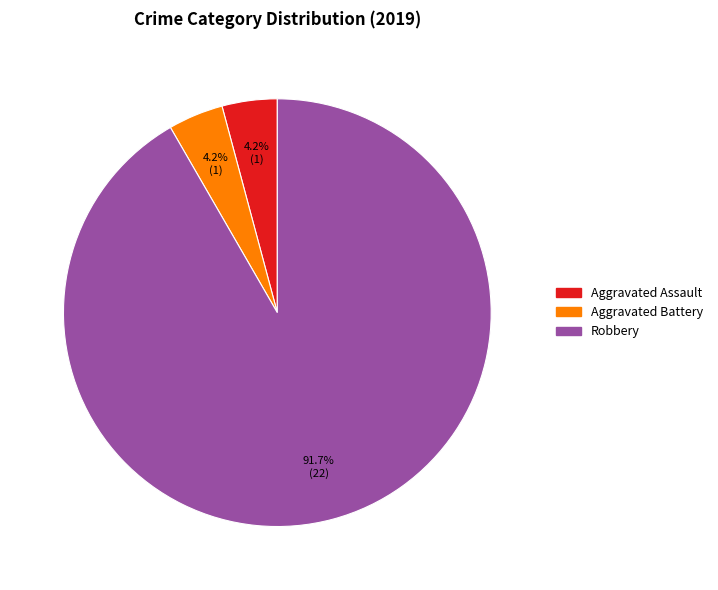

Do Robbery and Aggravated Assault together represent more than half of the pie?

Yes